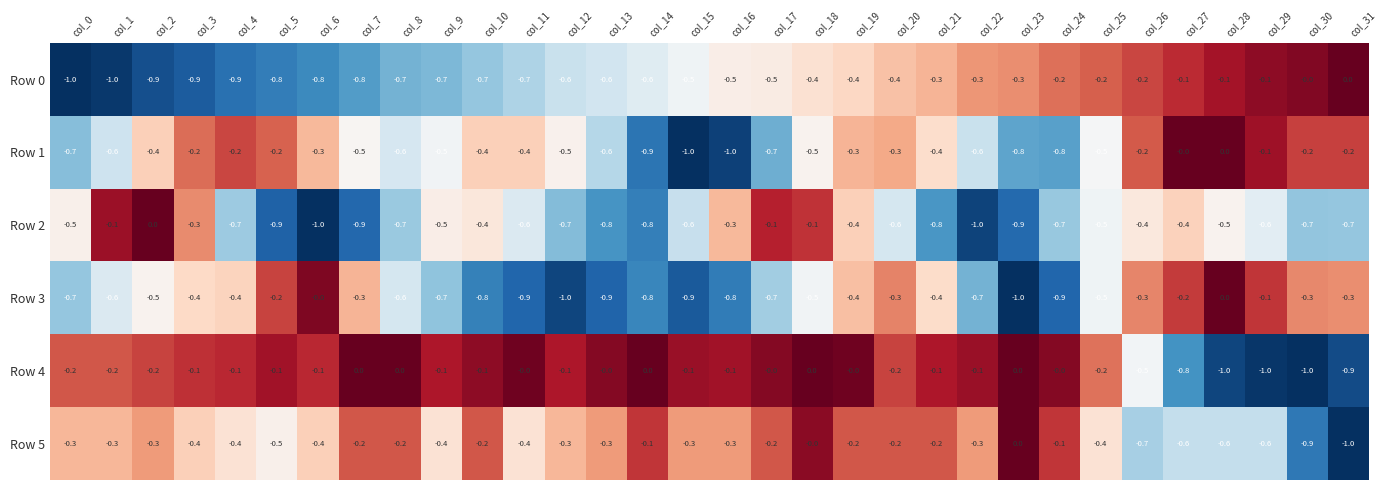

The value of Row 3 at col_12 is -1.8. True or false?

False